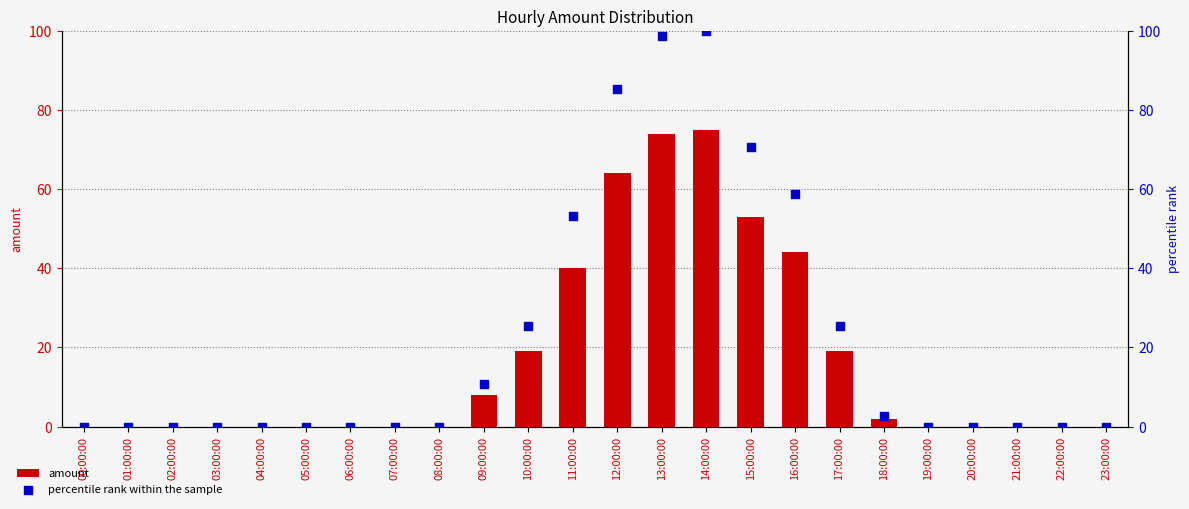

Which series contains the lowest Y value?

amount